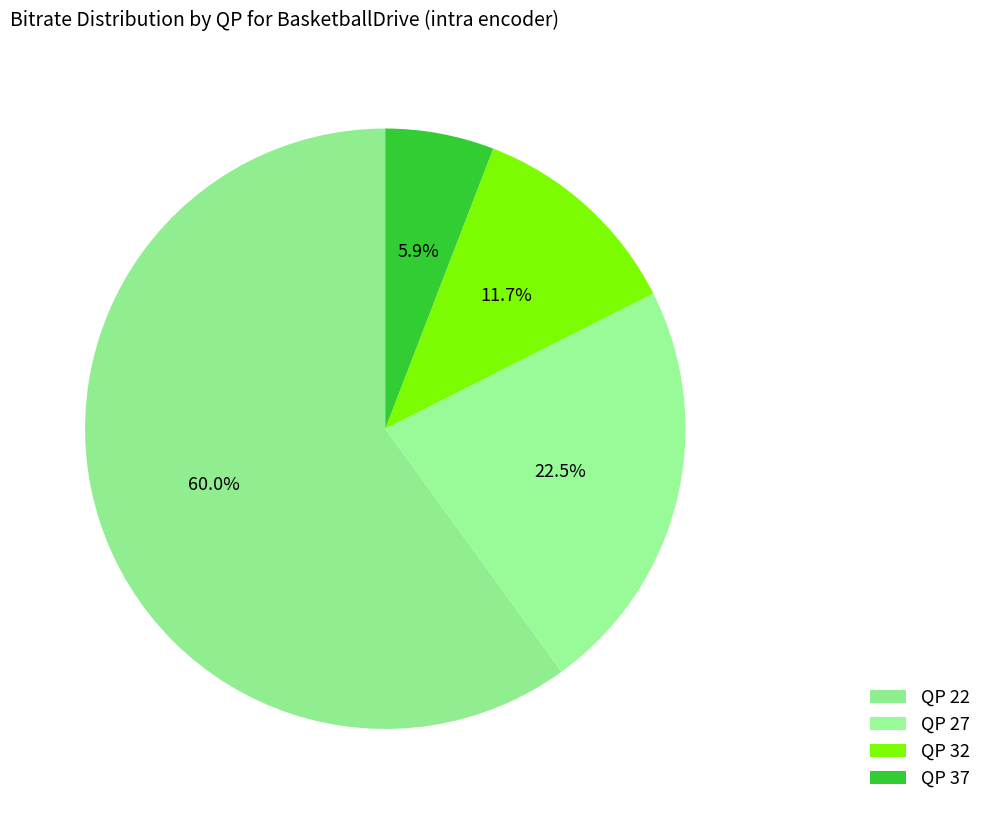

How many segments does this pie chart have?

4